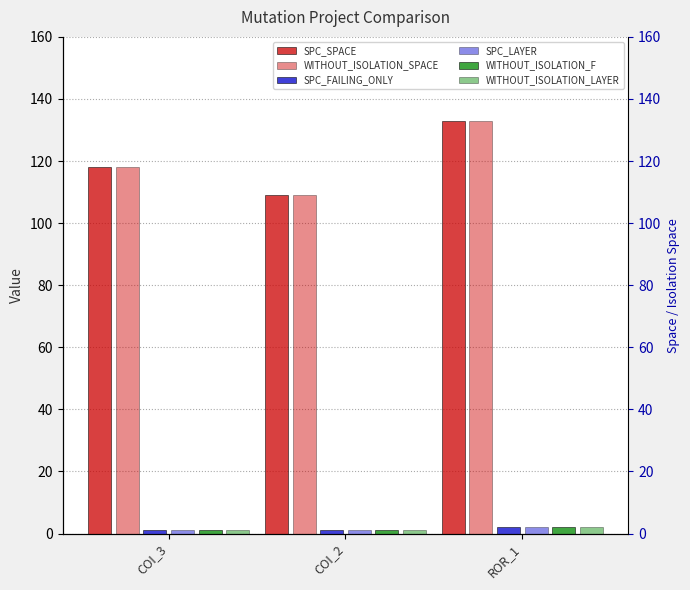

What is the label of the 2nd bar from the right?

COI_2